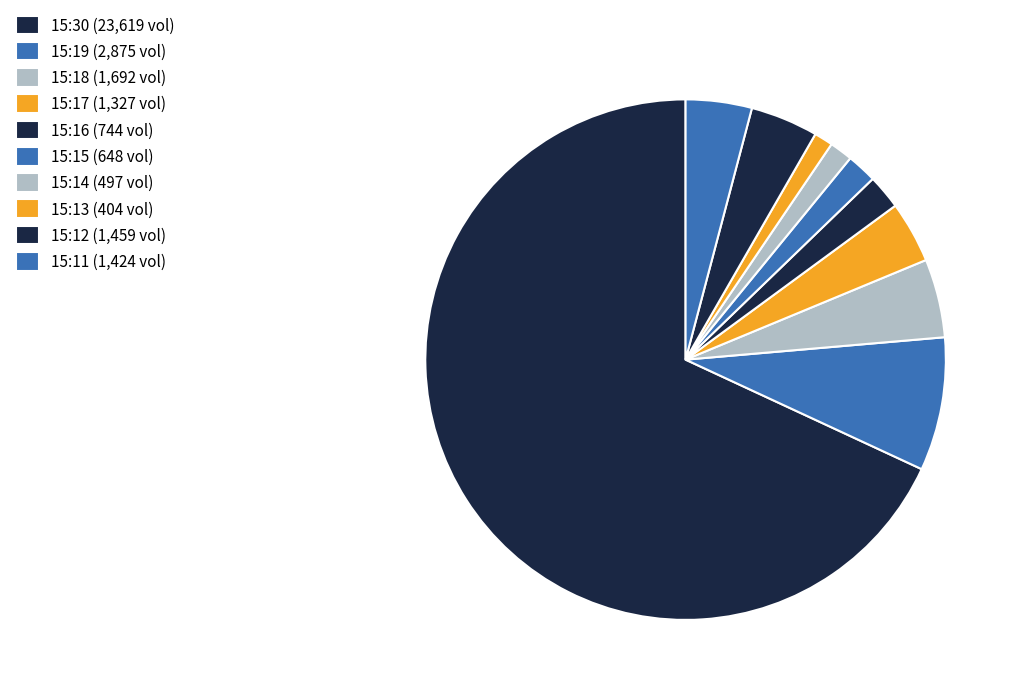

To the nearest percent, what is the combined percentage of 15:17 and 15:11?

8%